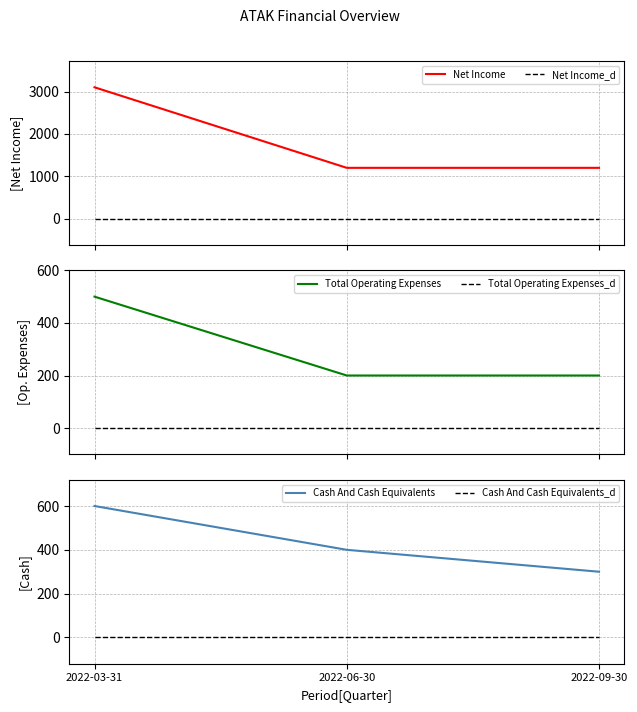

At how many categories does at least one series exceed 2848?

1